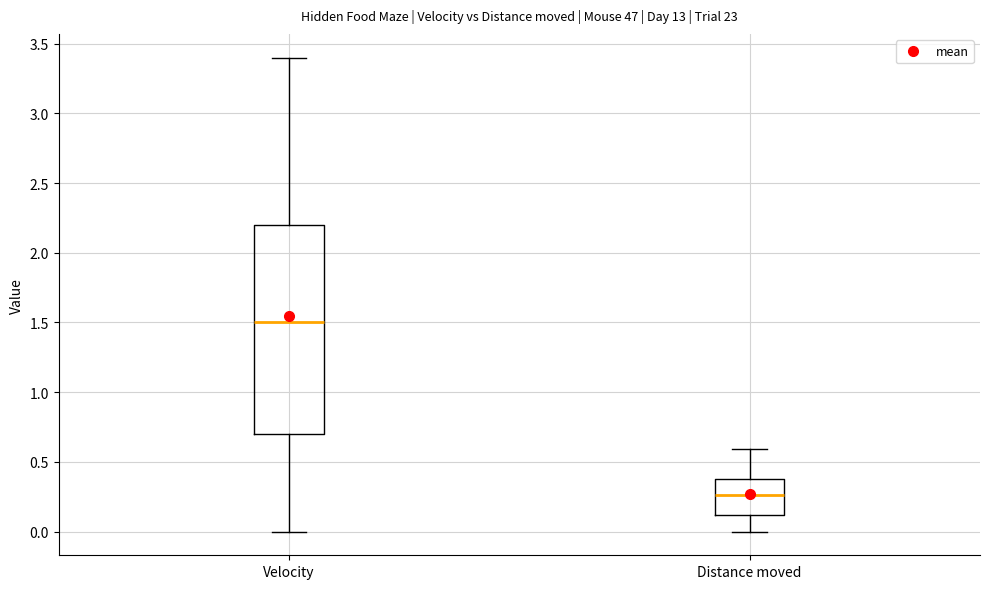

Which box is the tallest, from its lower edge to its upper edge?

Velocity